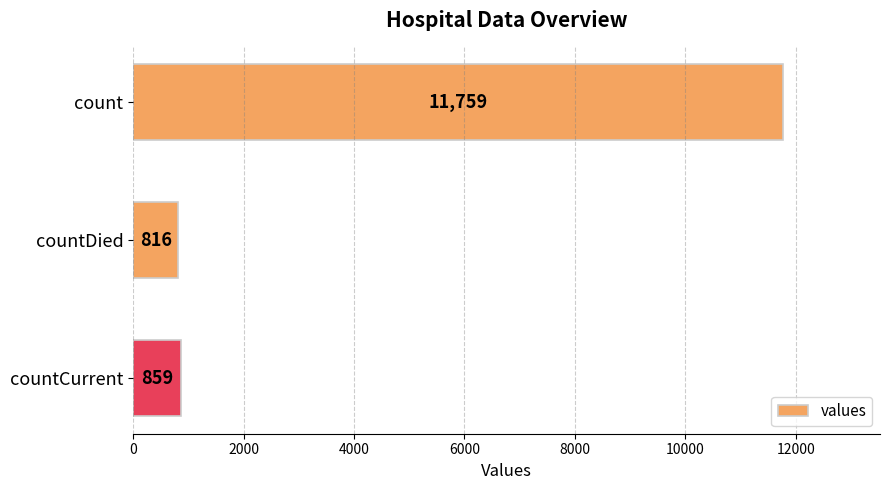

What is the sum of all values?

13434